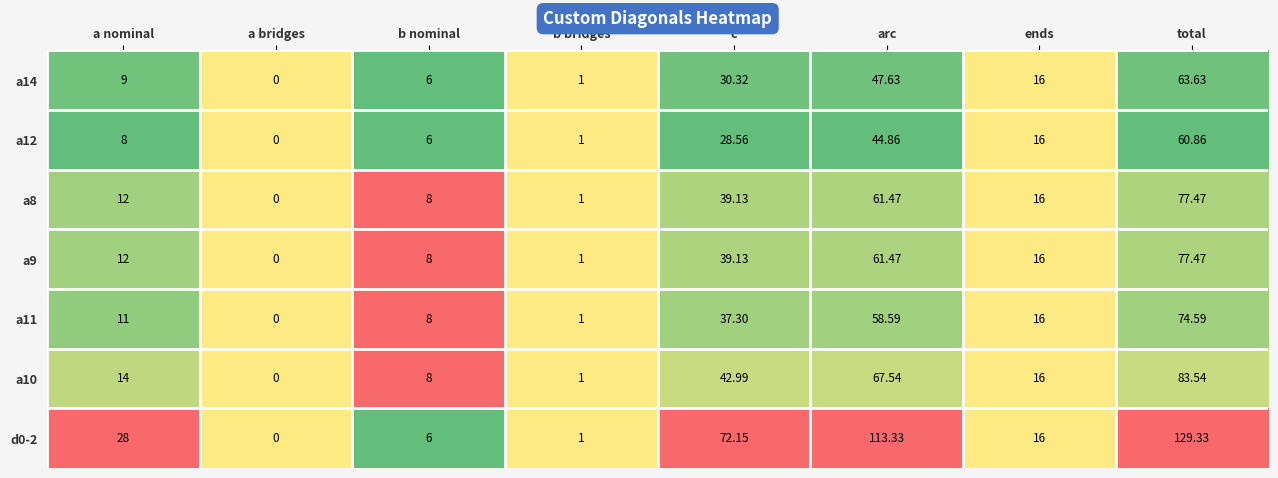

At which label does a10 first exceed 16?

c